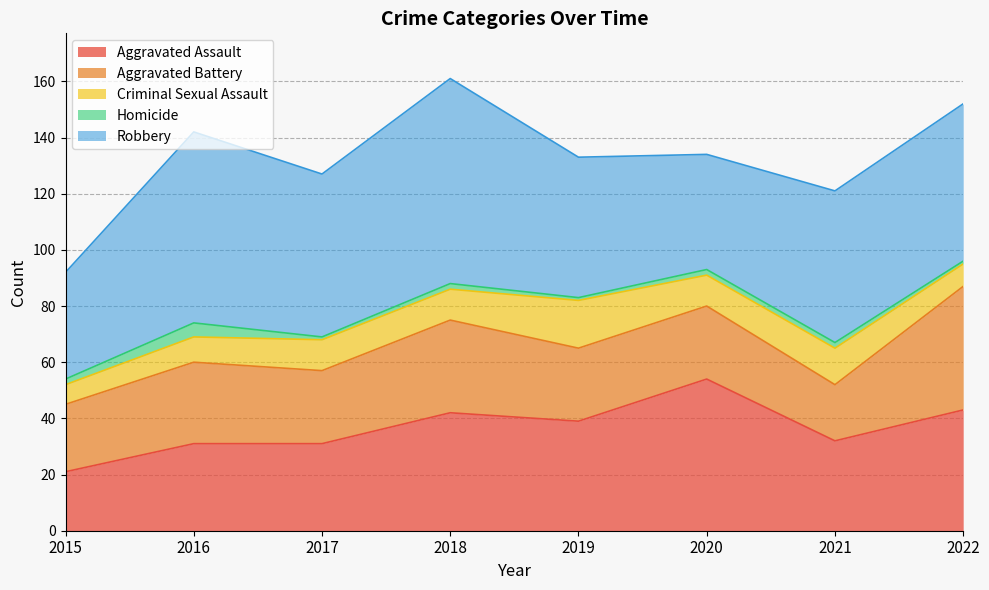

What is the approximate value of Aggravated Assault at 2015?

21